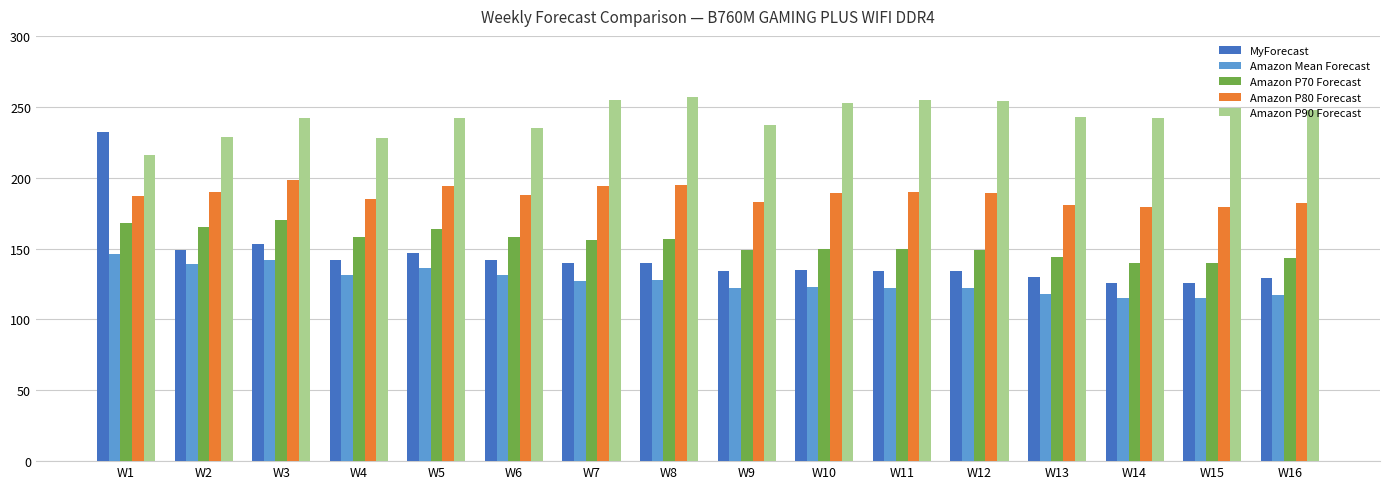

What is the difference between the maximum and minimum values in the MyForecast series?

106